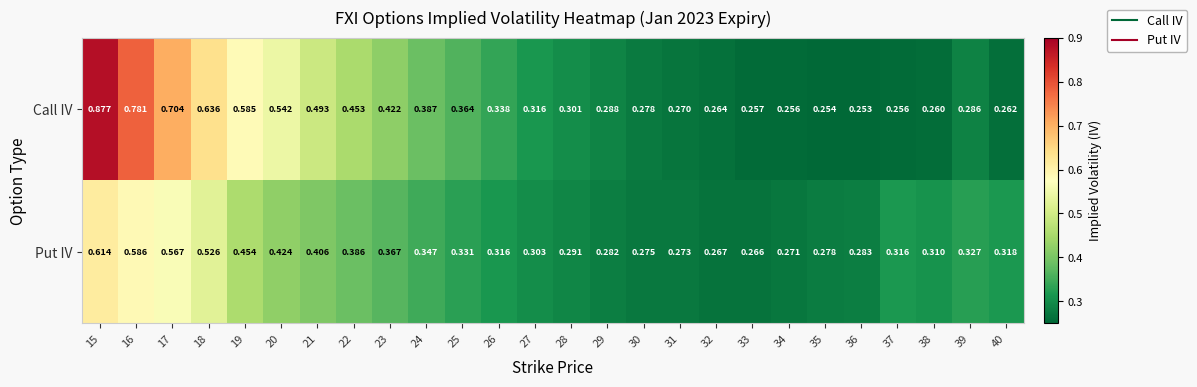

Which series changed the most between 24 and 38?

Call IV